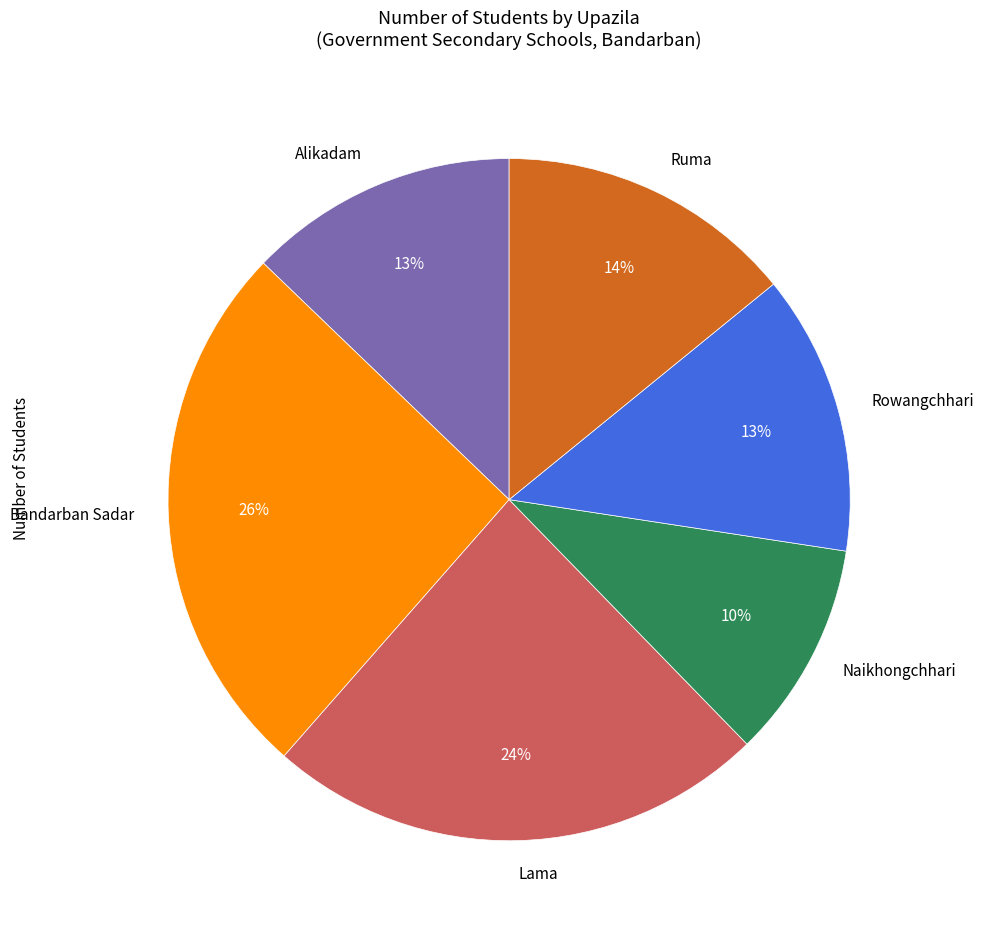

Approximately how many times larger is the value at Ruma compared to Rowangchhari?

1.1